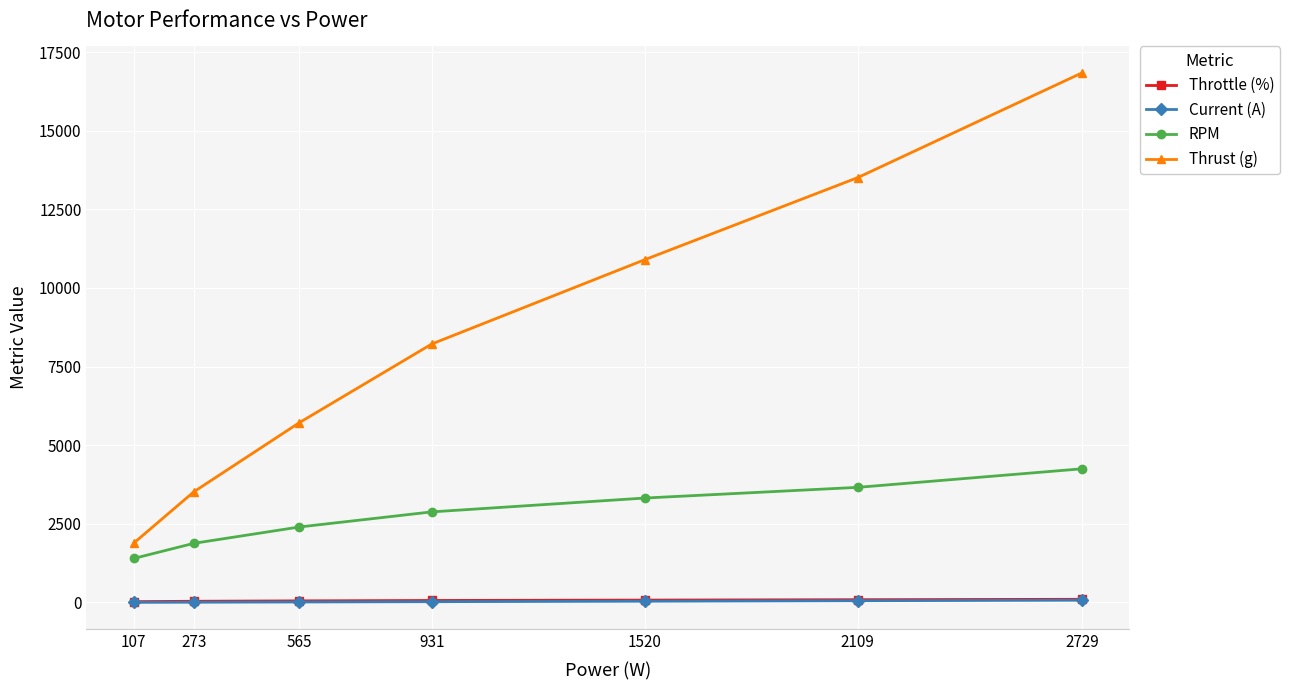

Is the value of RPM at 2729 greater than the value of Thrust (g) at 2729?

No